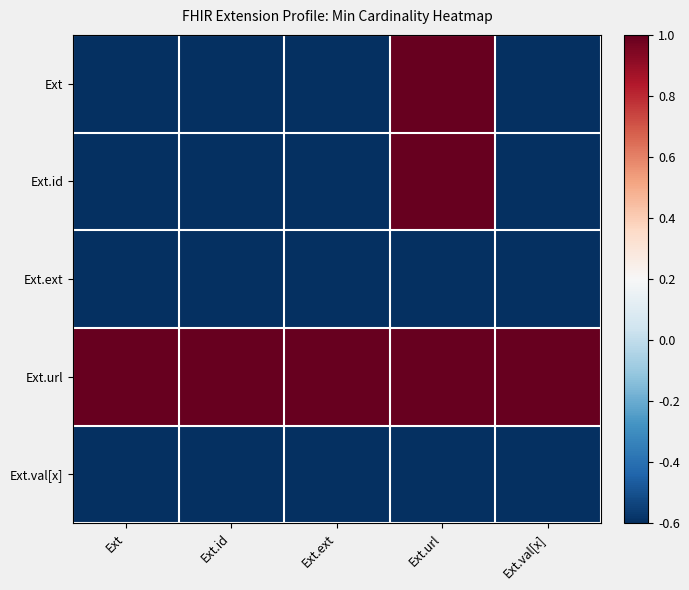

How many series are shown in this chart?

5